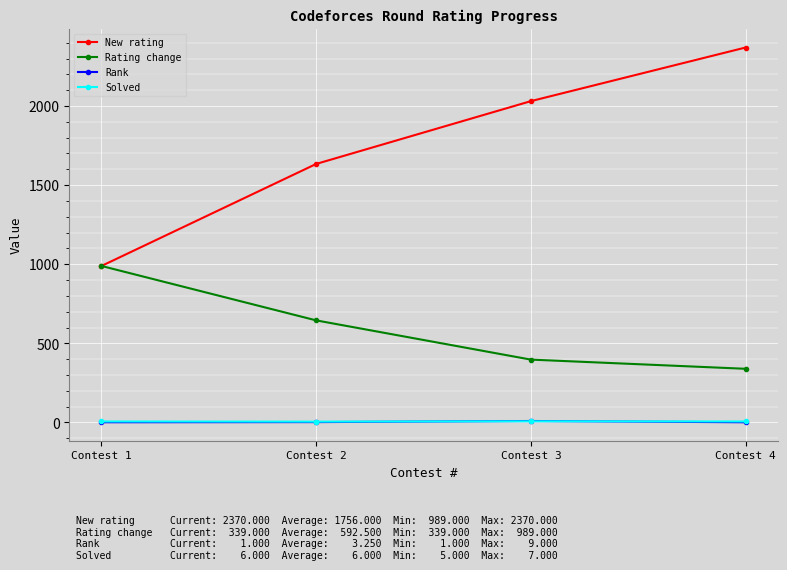

True or false: Solved and New rating intersect in this chart.

False